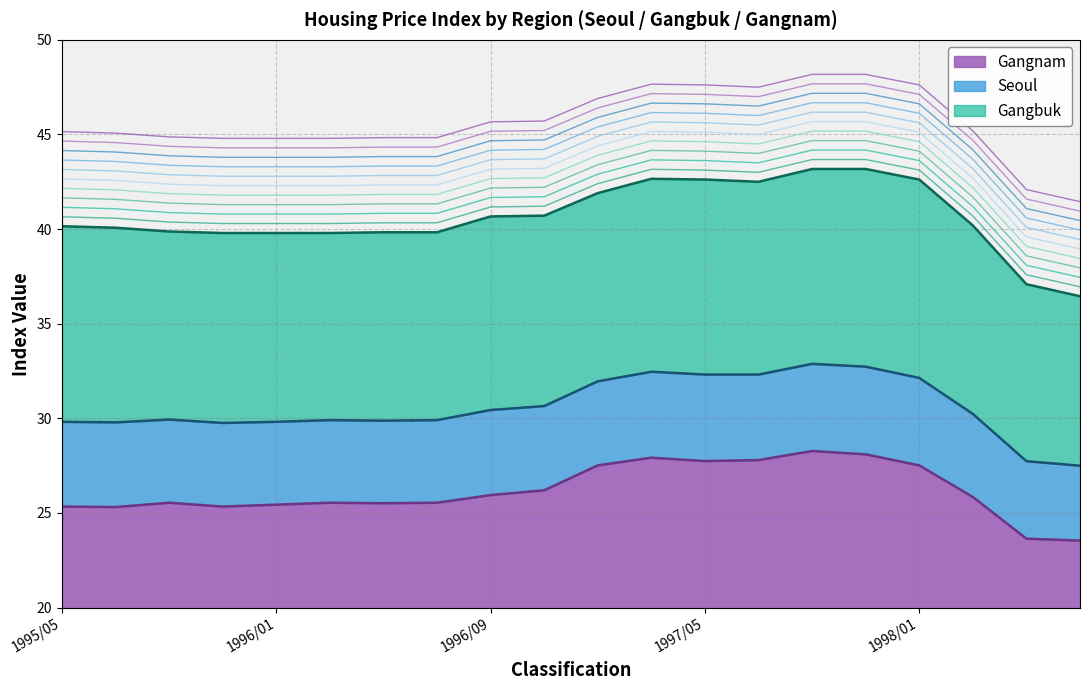

Which category has the lowest value in the Seoul series?

1998/07